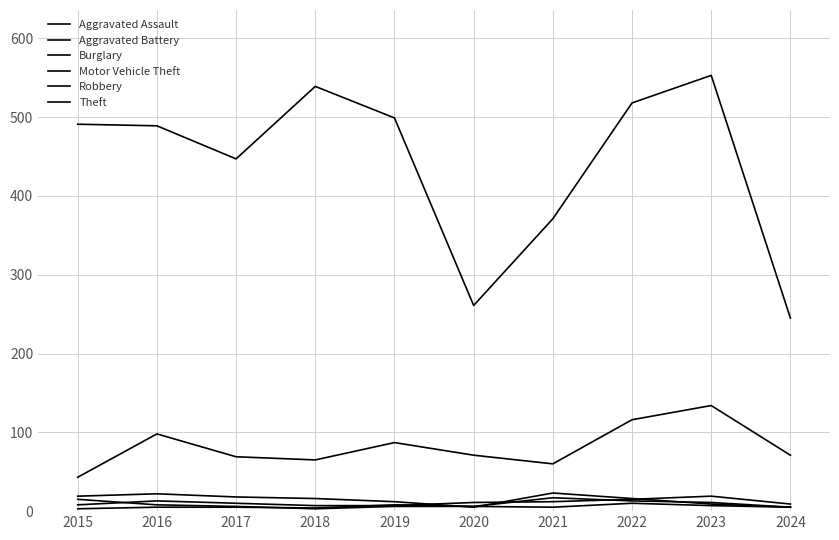

At which label does Theft first exceed 491?

2018